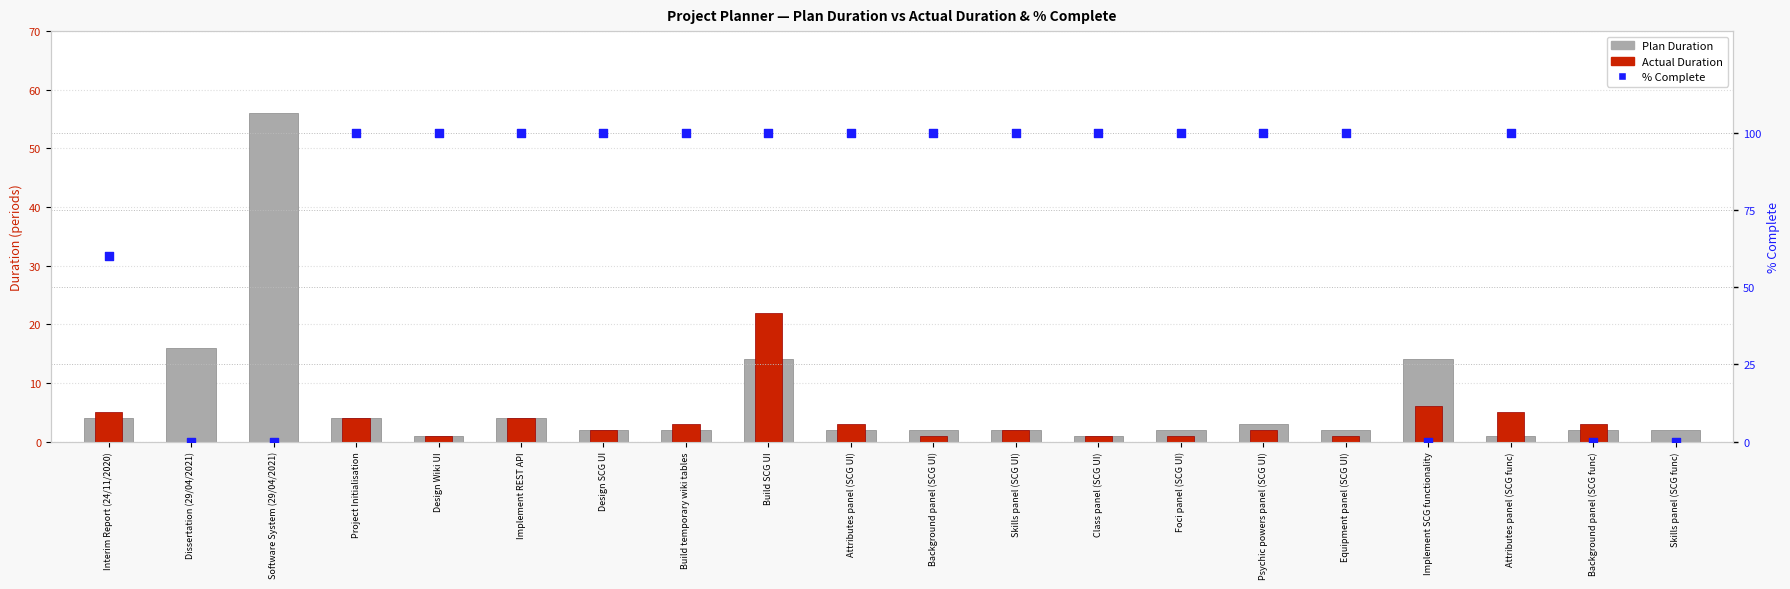

Which series contains the highest Y value?

% Complete